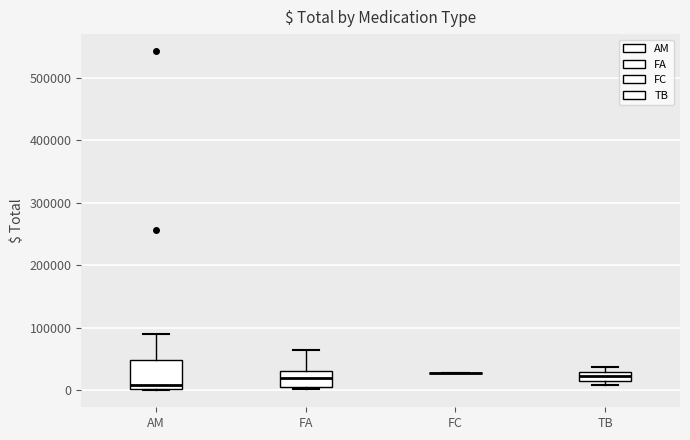

Which box is the tallest, from its lower edge to its upper edge?

AM